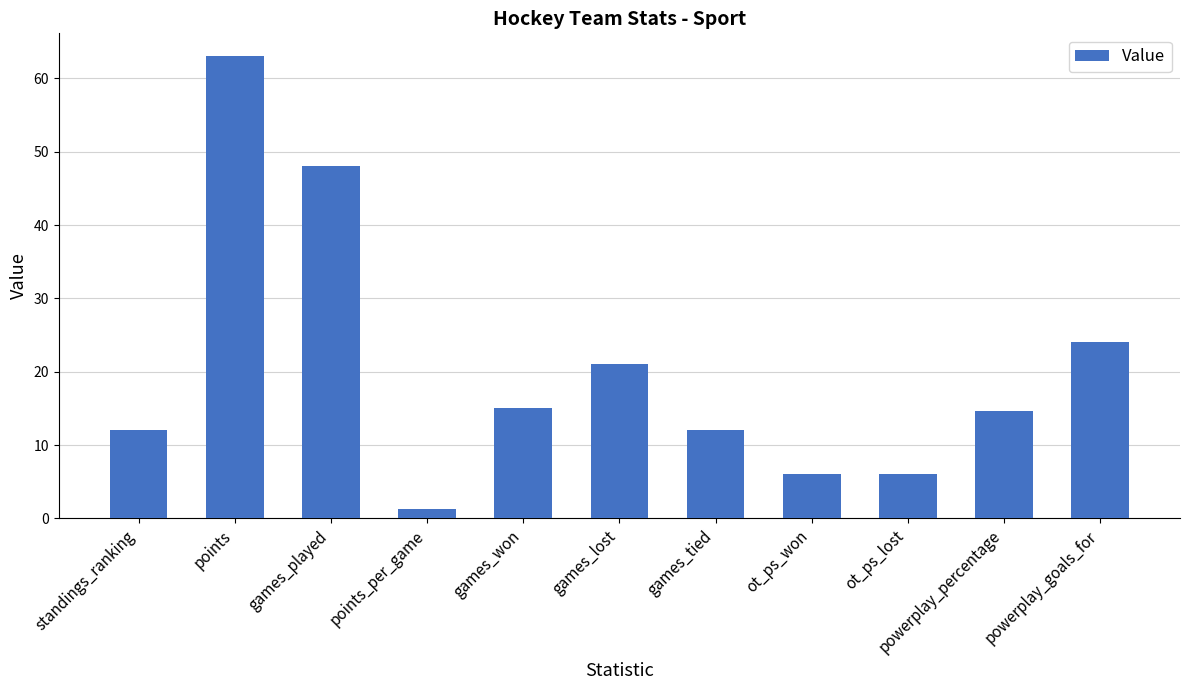

Does the chart contain stacked bars?

No